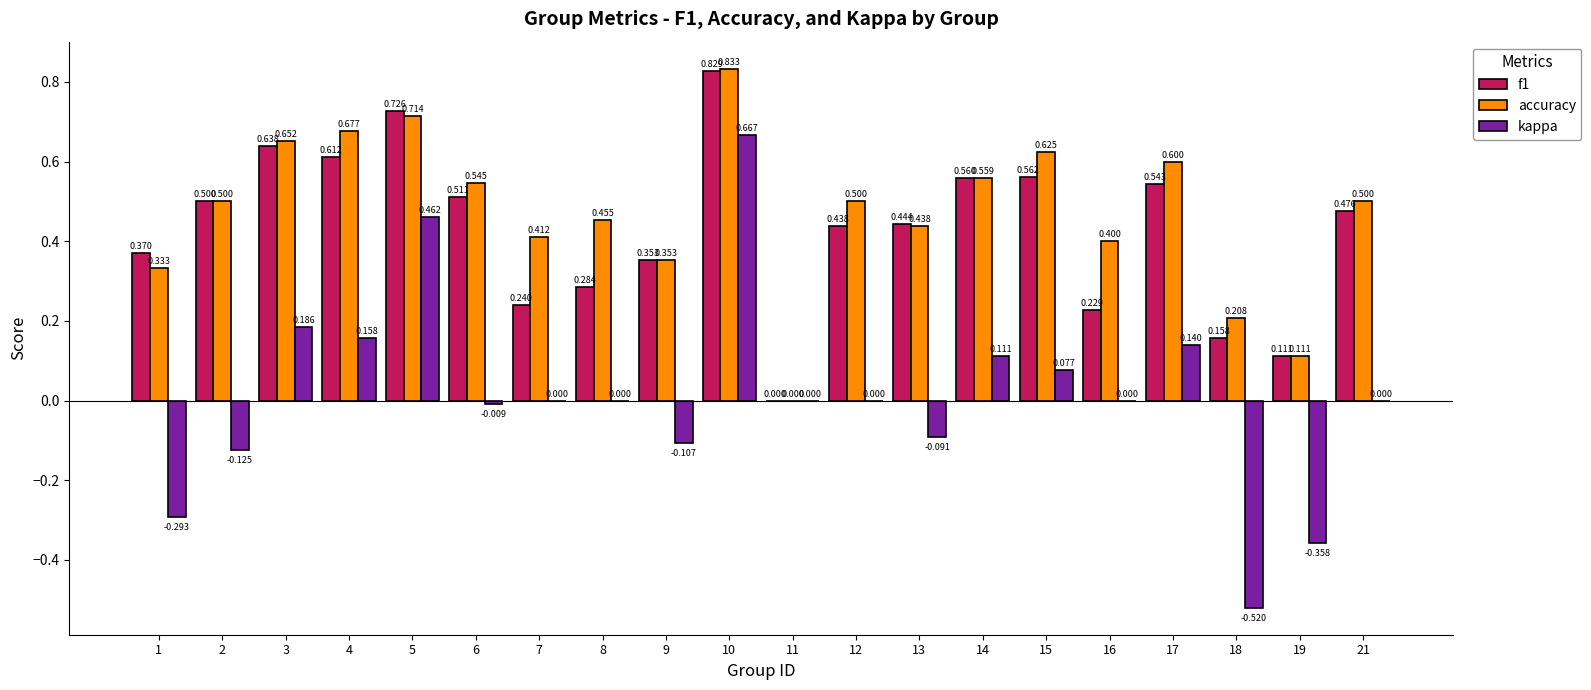

True or false: f1 has a value of 0.0 at 11.

True